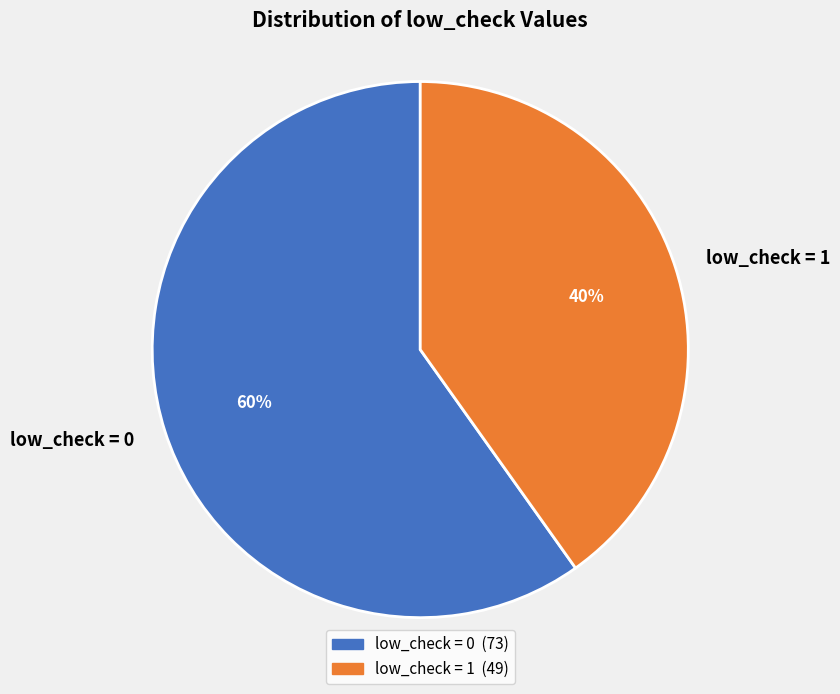

Approximately how many times larger is the value at low_check = 1 compared to low_check = 0?

0.7